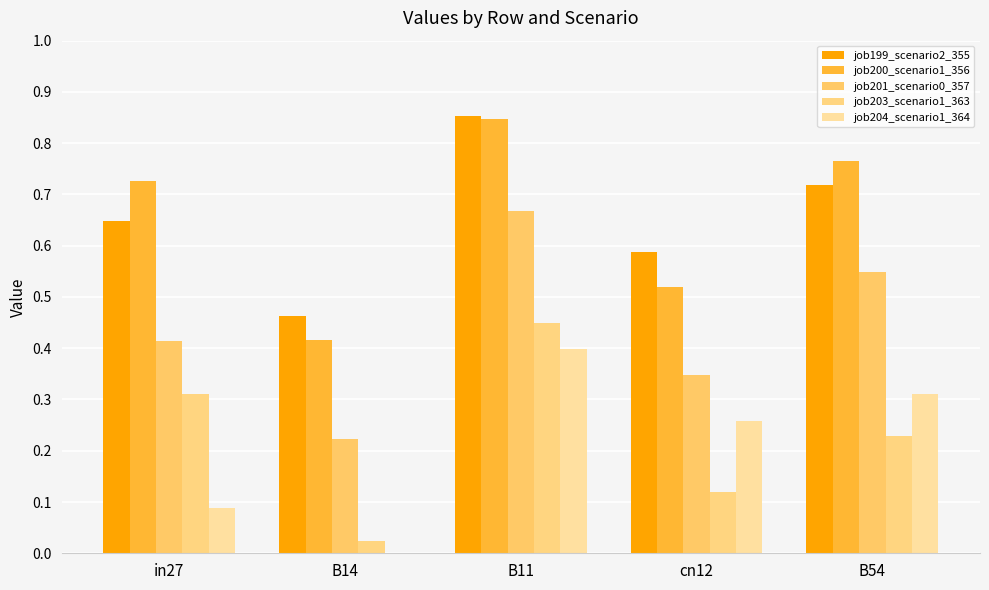

How many series are shown in this chart?

5